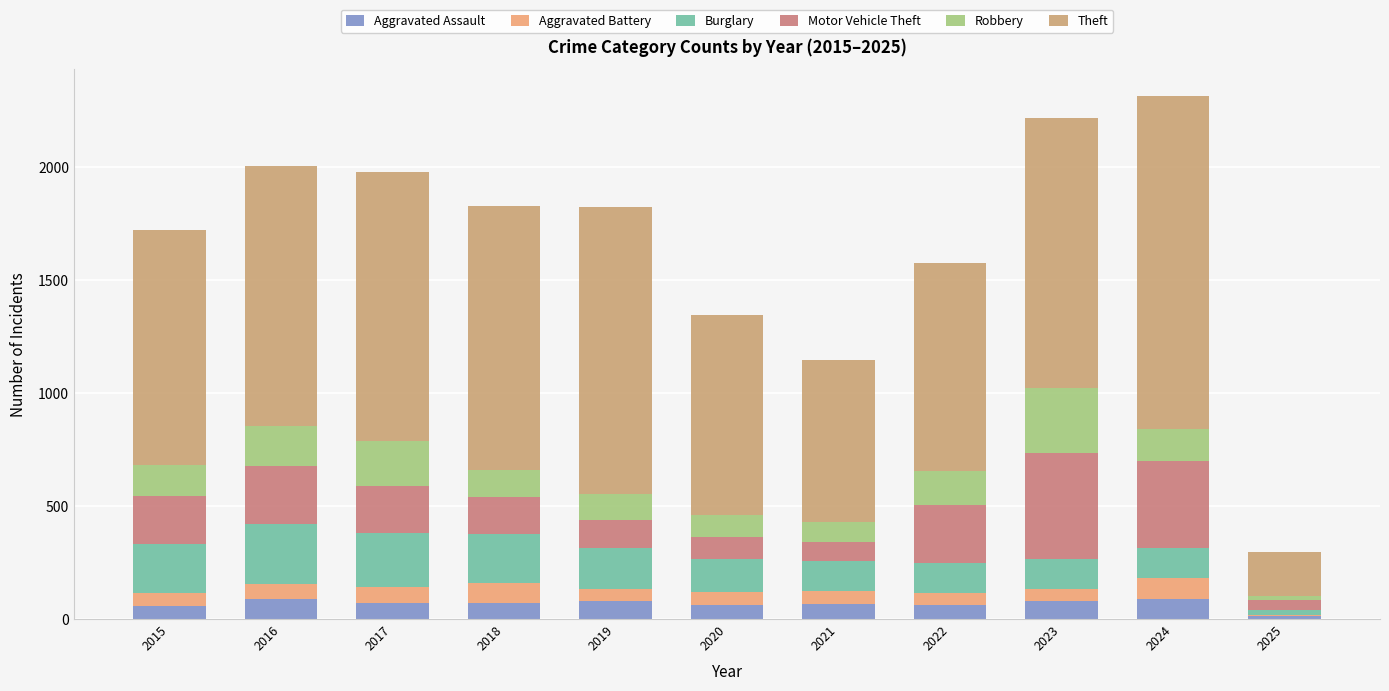

What is the sum of the Aggravated Assault values at 2018 and 2016?

160